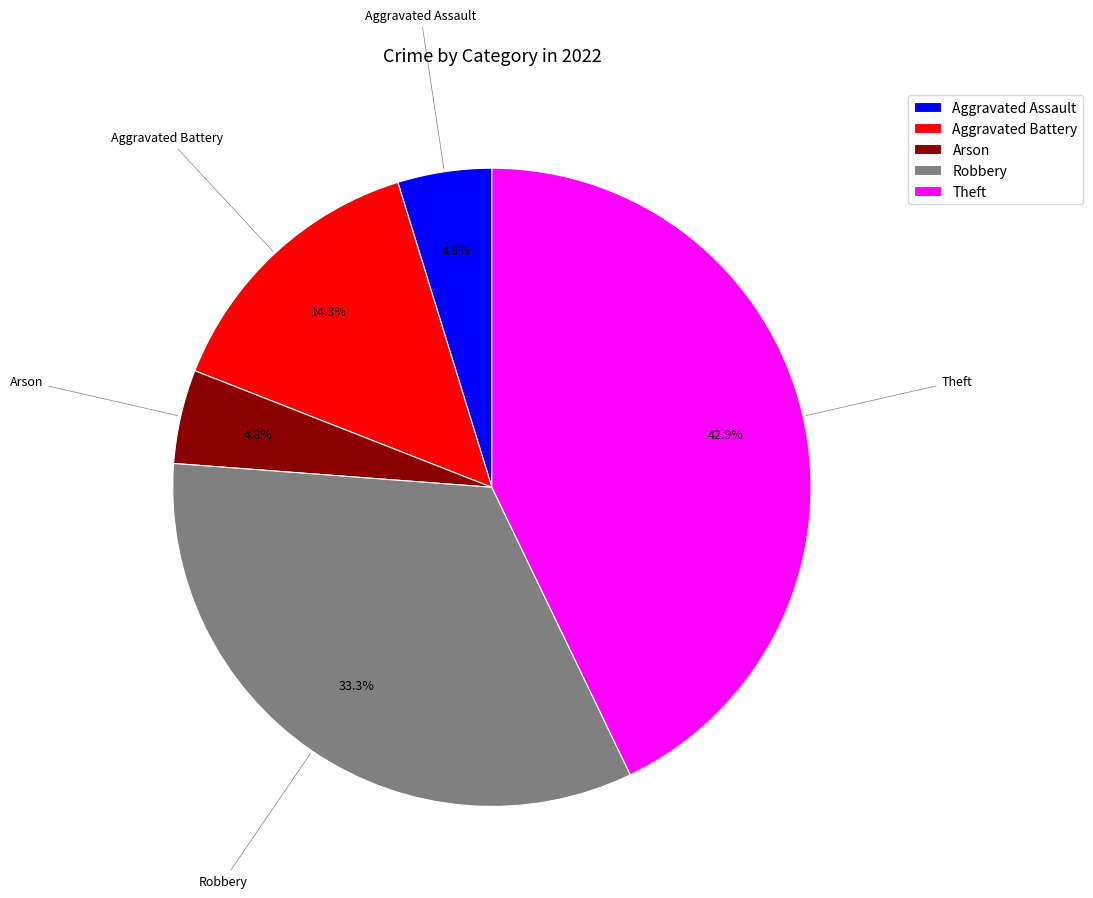

To the nearest percent, what portion does Aggravated Assault represent?

5%